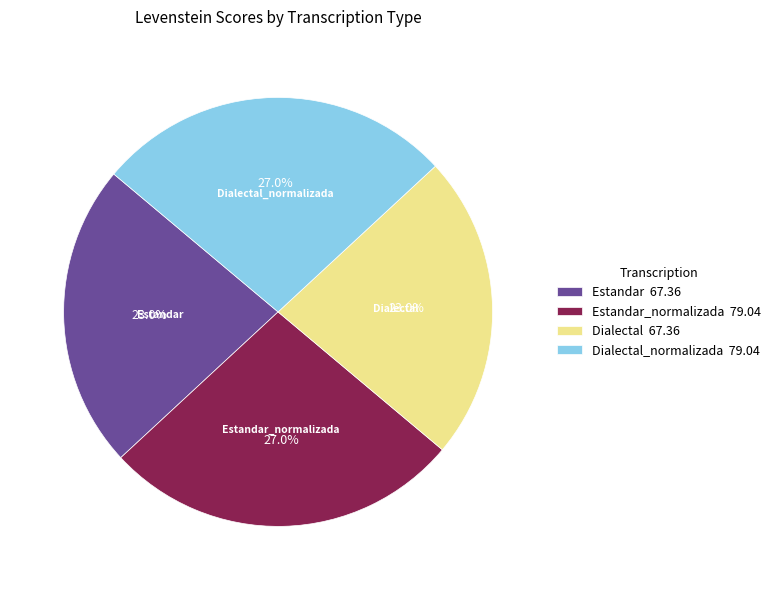

Does any single category account for the majority?

No